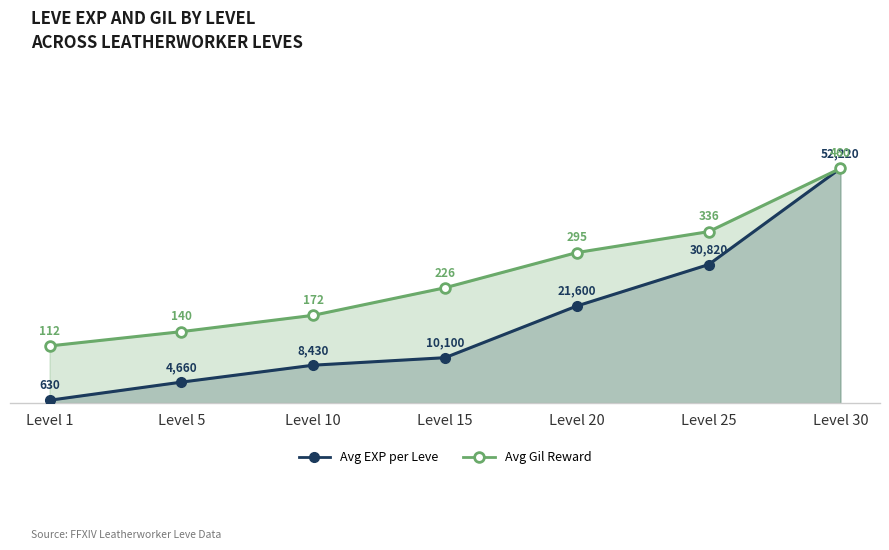

Which series has the largest total across all categories?

Avg Gil Reward